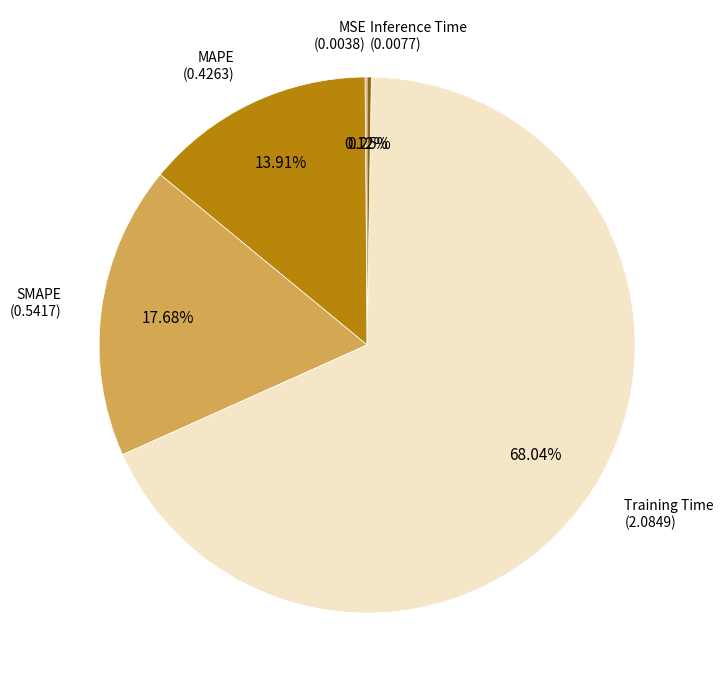

What is the largest slice in the pie chart?

Training Time